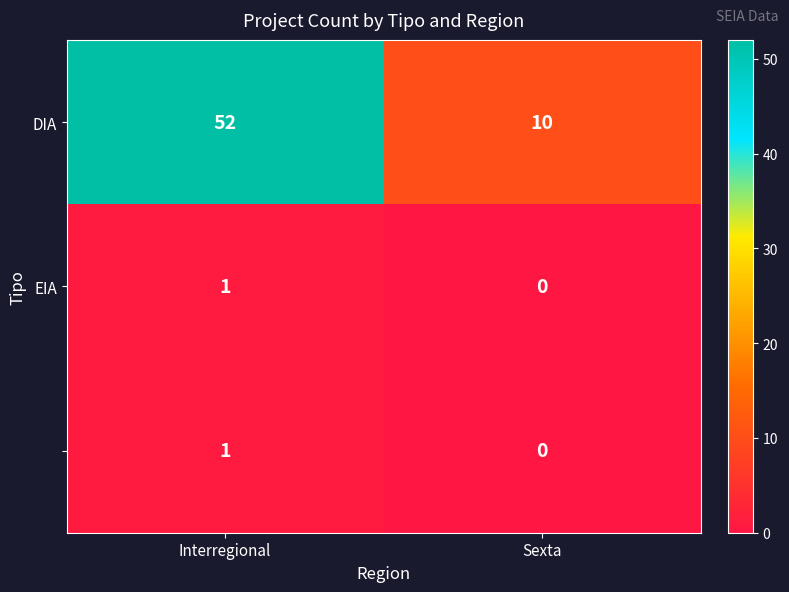

What is the total value across all series at Sexta?

10